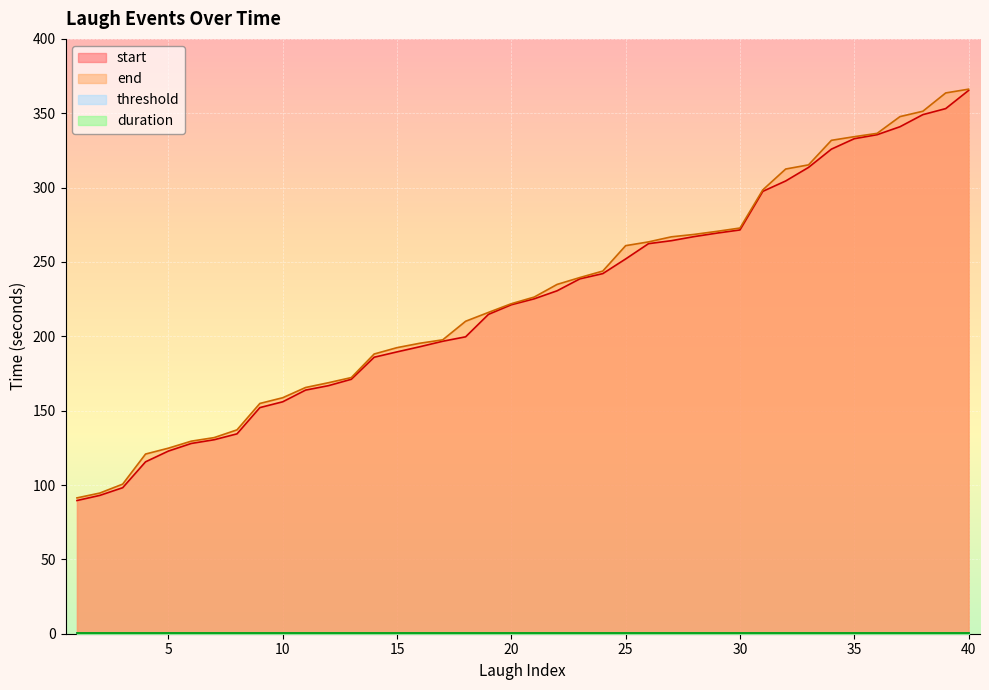

The start series shows 245.7 at 10. True or false?

False